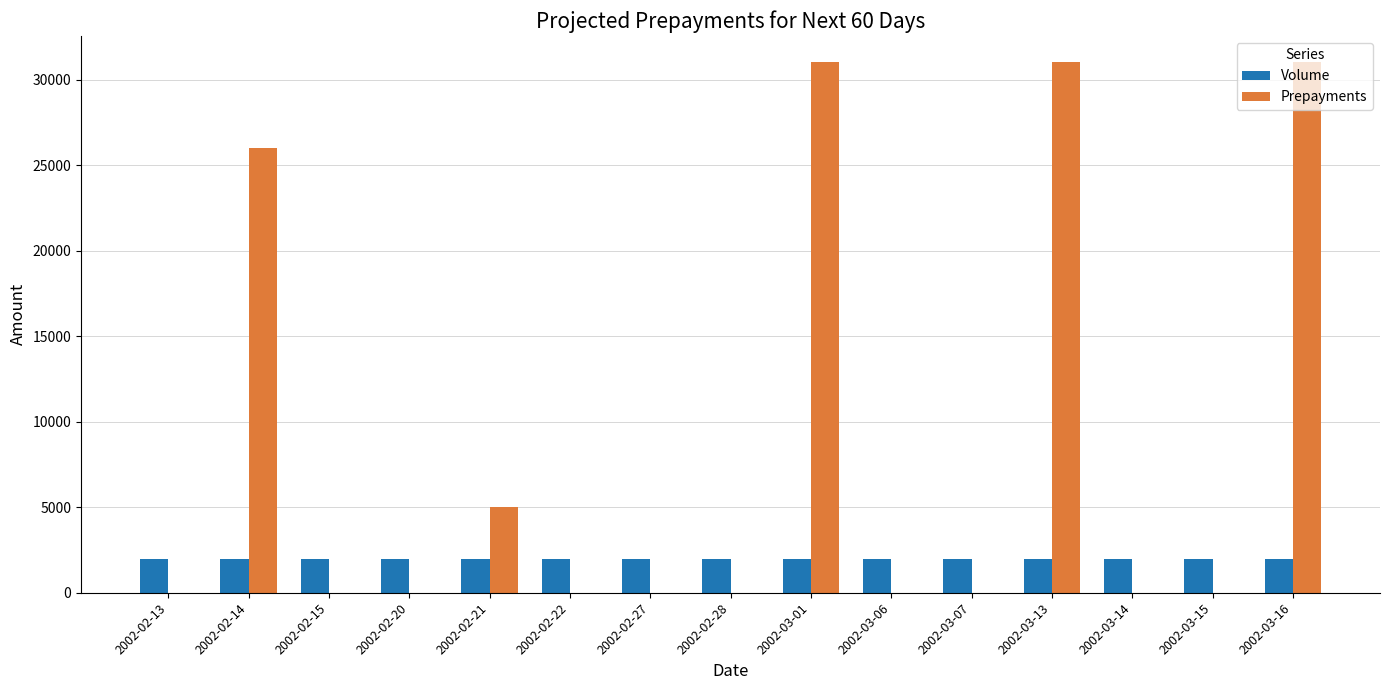

Is the value of Volume at 2002-03-01 greater than the value of Prepayments at 2002-03-16?

No